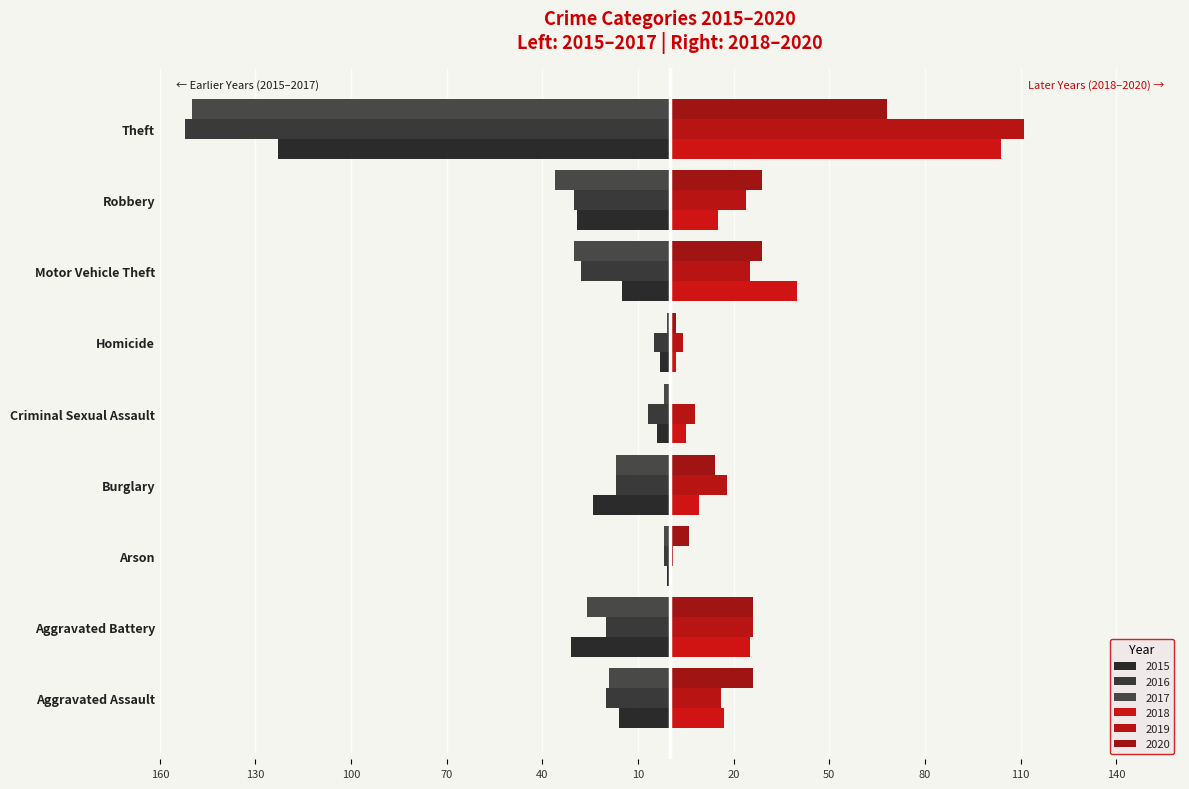

Is the value of 2016 at Robbery greater than the value of 2017 at Motor Vehicle Theft?

No